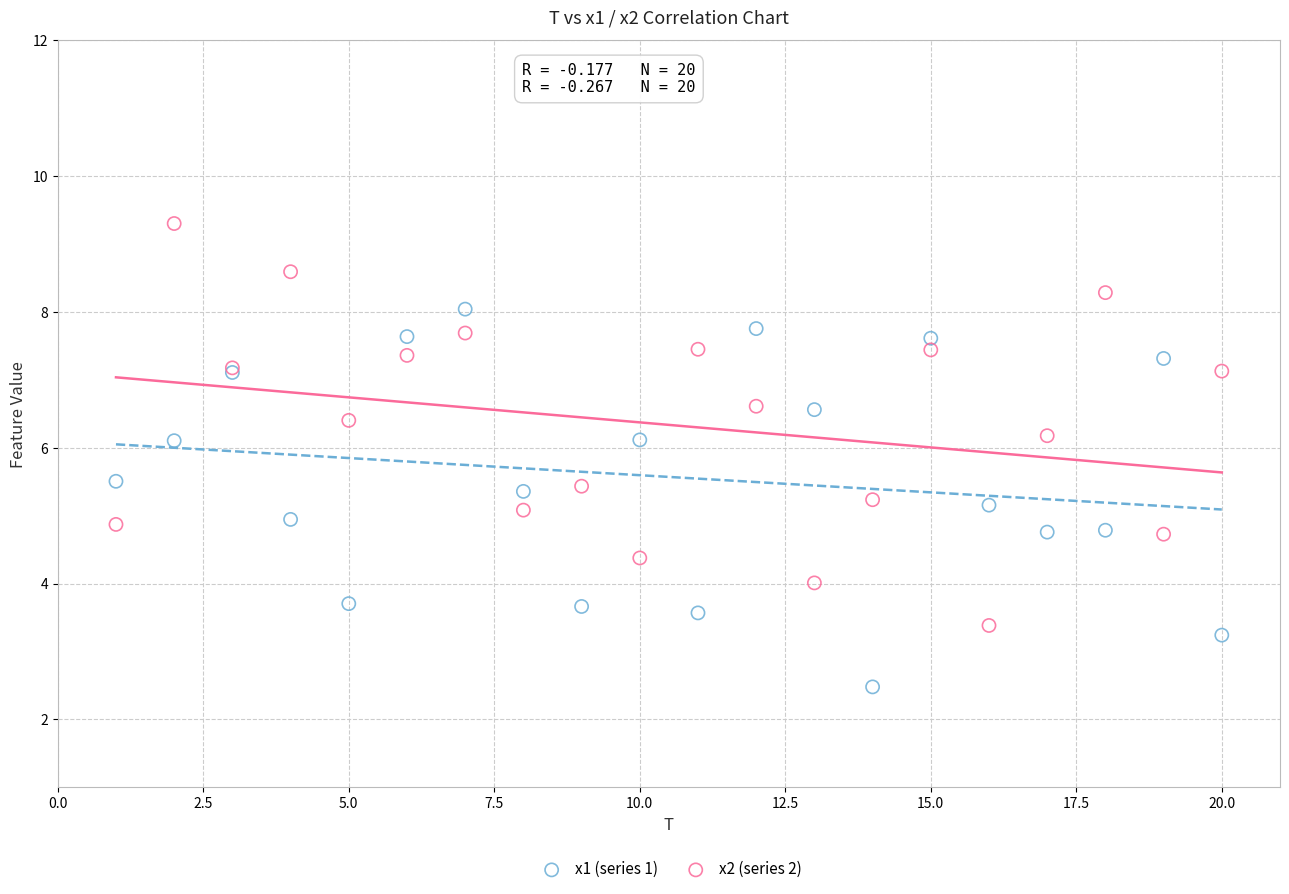

What are all the series names shown in the legend?

x1 (series 1), x2 (series 2)